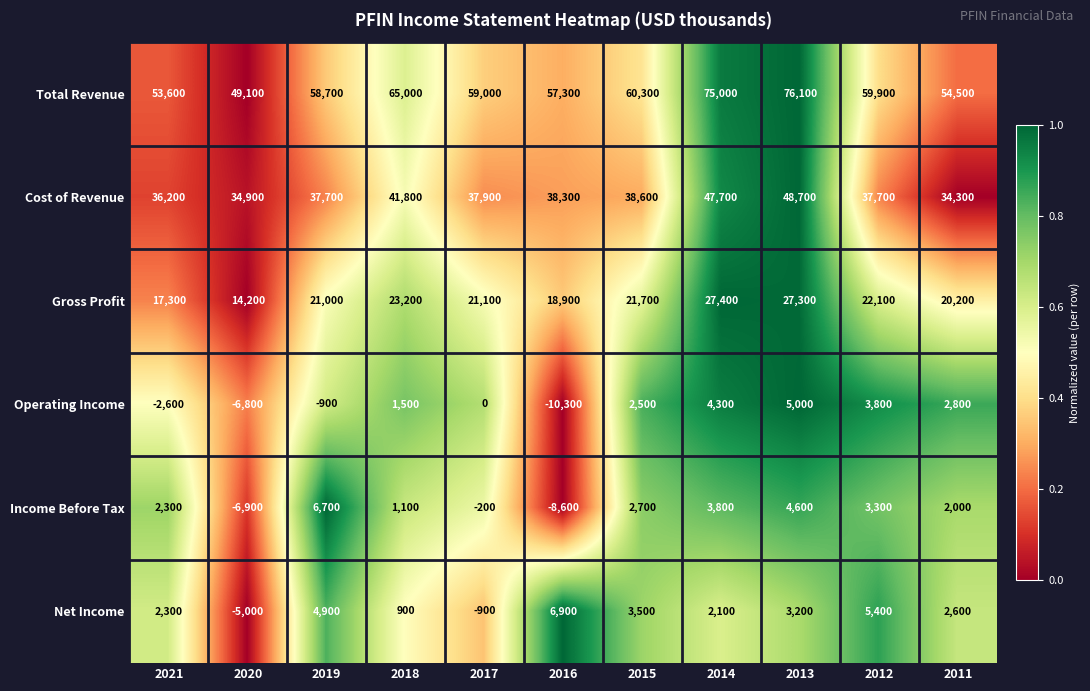

What value does the Total Revenue series have at 2019, to the nearest 100?

58700